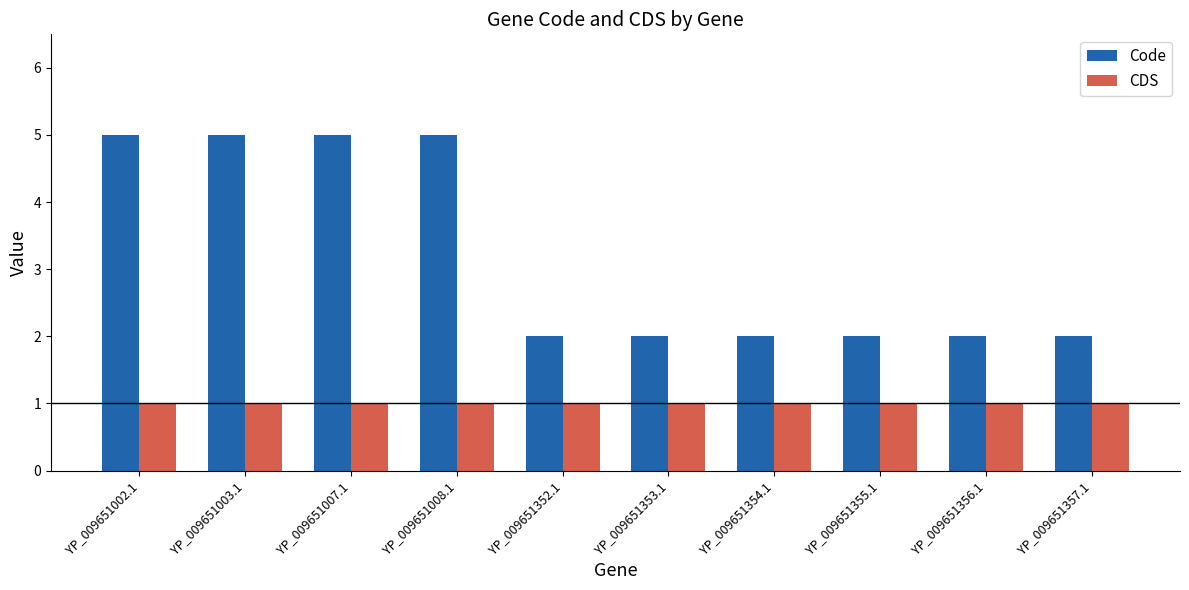

What is the sum of all CDS values?

10